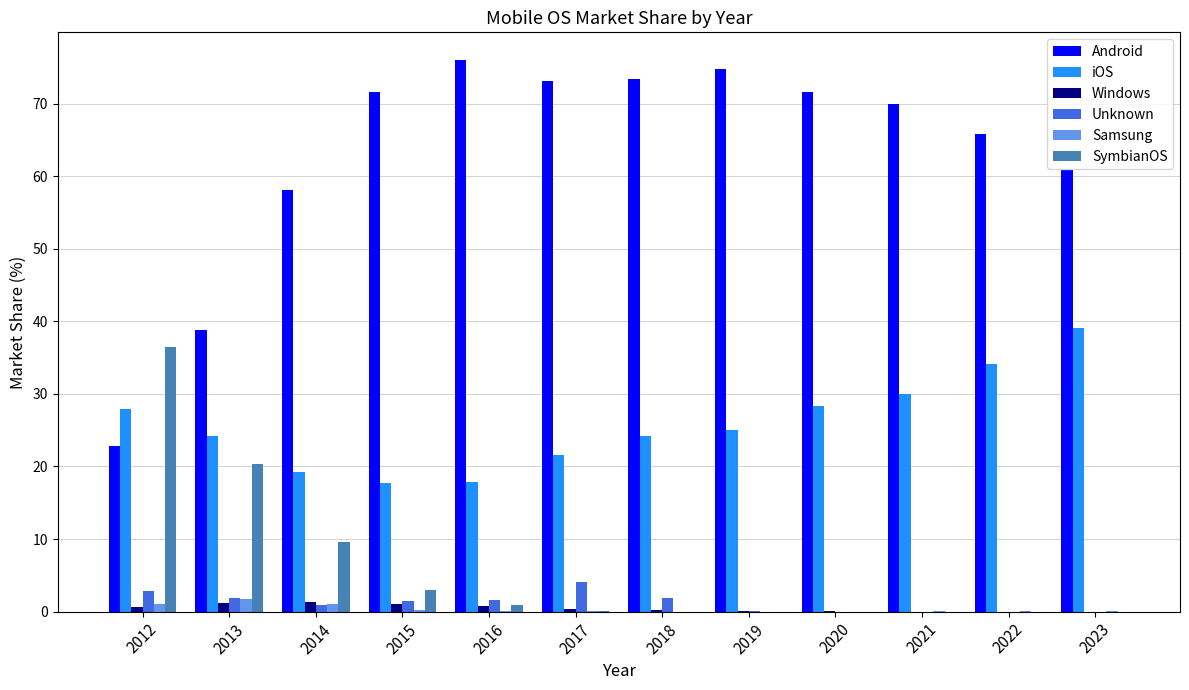

Which series has the largest total across all categories?

Android